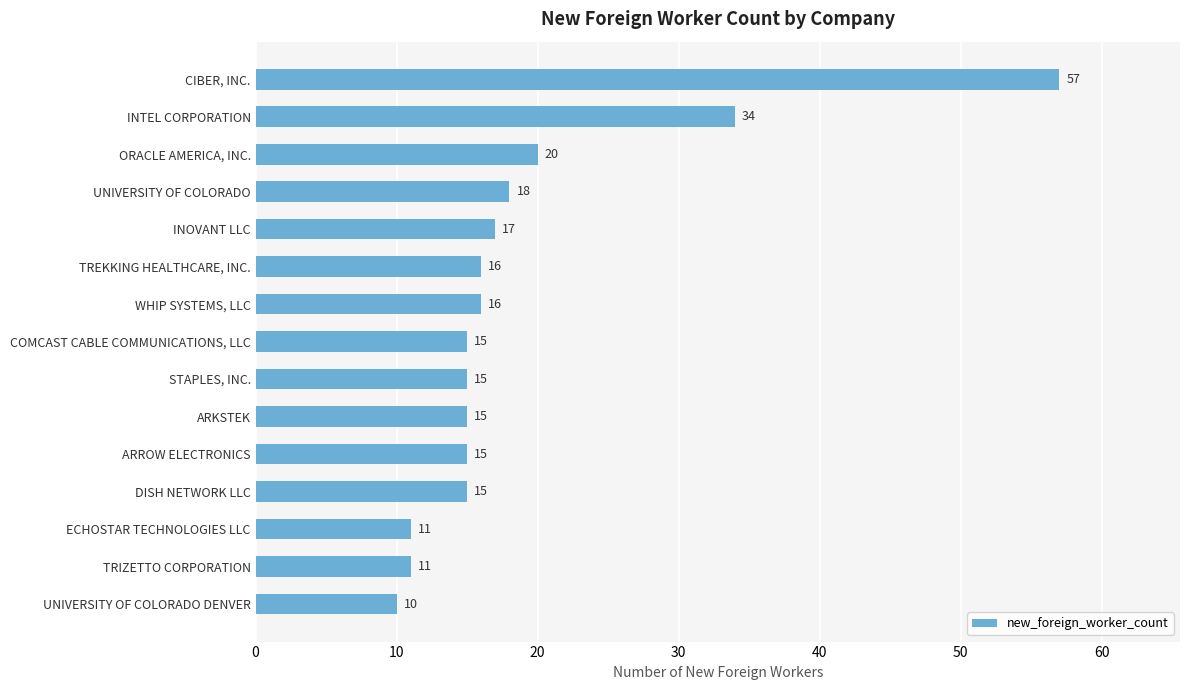

Are the bars horizontal?

Yes